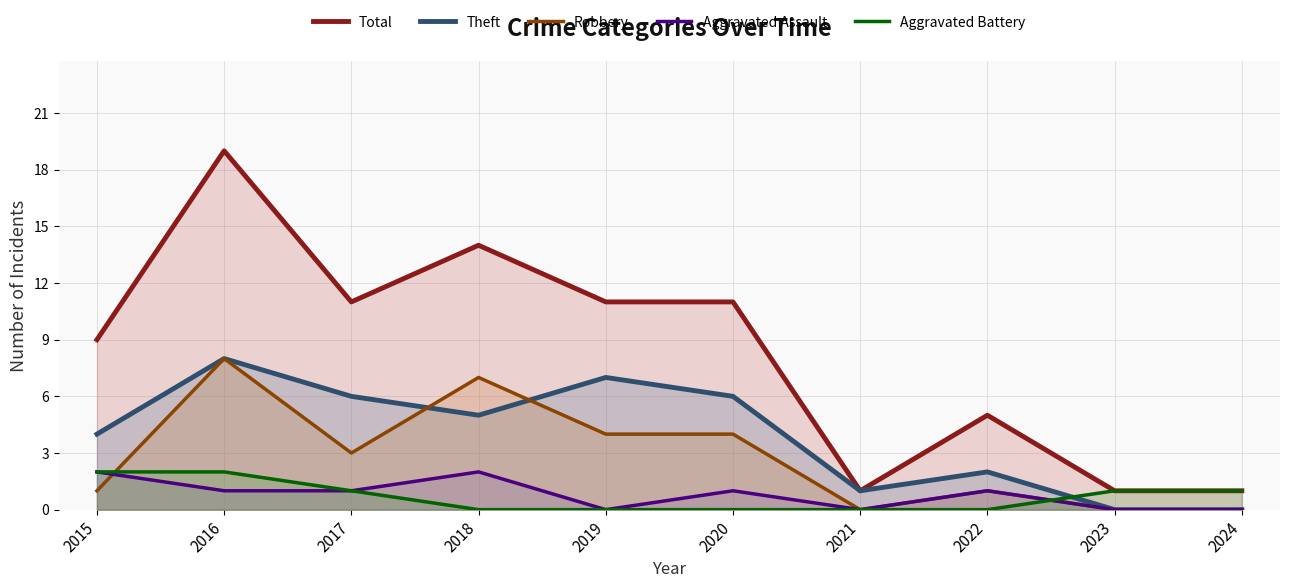

The value of Aggravated Battery at 2019 is -1. True or false?

False